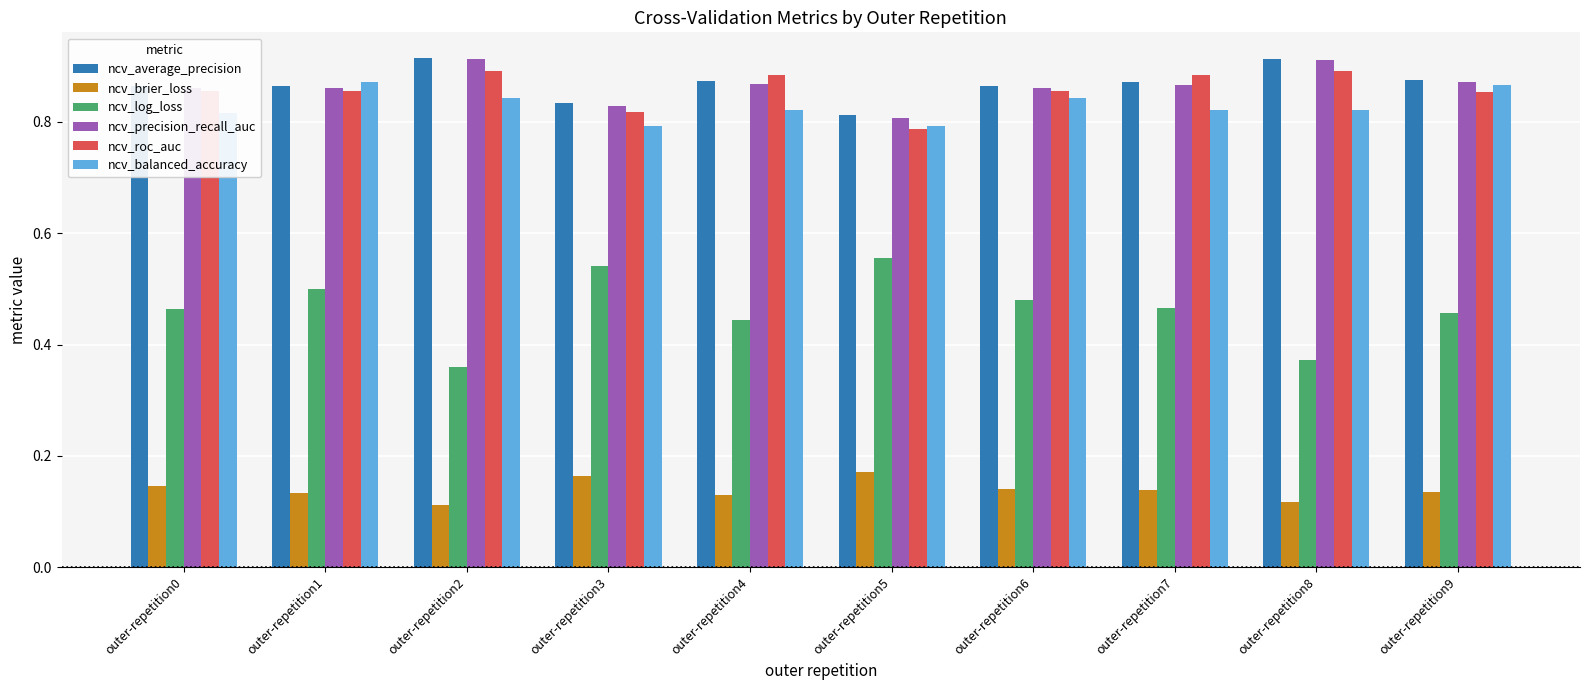

Which category has the lowest value in the ncv_roc_auc series?

outer-repetition5